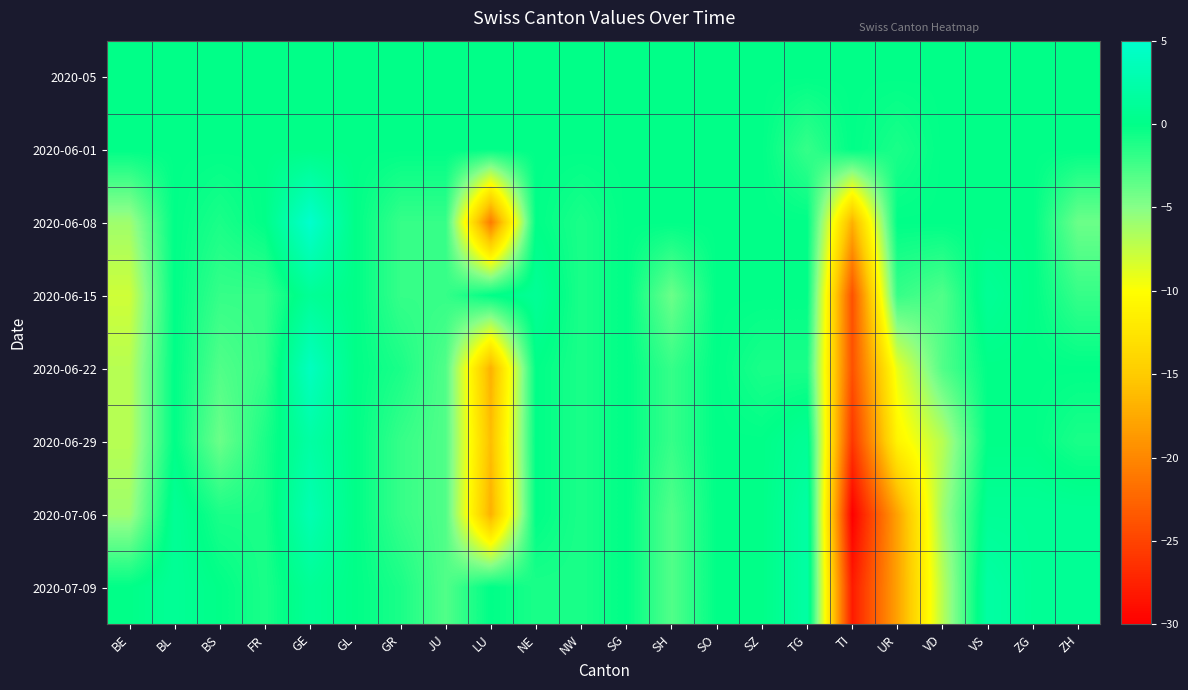

Reading right to left, what are all the values shown in this chart?

2020-05: ZH=0	ZG=0	VS=0	VD=0	UR=0	TI=0	TG=0	SZ=0	SO=0	SH=0	SG=0	NW=0	NE=0	LU=0	JU=0	GR=0	GL=0	GE=0	FR=0	BS=0	BL=0	BE=0
2020-06-01: ZH=0	ZG=0	VS=0	VD=0	UR=-1	TI=0	TG=-2	SZ=0	SO=0	SH=0	SG=0	NW=0	NE=0	LU=0	JU=0	GR=0	GL=0	GE=0	FR=0	BS=0	BL=0	BE=0
2020-06-08: ZH=-4	ZG=0	VS=0	VD=0	UR=0	TI=-17	TG=0	SZ=0	SO=0	SH=0	SG=0	NW=-1	NE=0	LU=-21	JU=-2	GR=-2	GL=0	GE=5	FR=0	BS=-1	BL=0	BE=-6
2020-06-15: ZH=-2	ZG=0	VS=1	VD=-3	UR=-2	TI=-24	TG=0	SZ=0	SO=0	SH=-4	SG=0	NW=-1	NE=1	LU=0	JU=-2	GR=-2	GL=0	GE=1	FR=-2	BS=-2	BL=0	BE=-8
2020-06-22: ZH=0	ZG=0	VS=0	VD=-3	UR=-9	TI=-24	TG=-1	SZ=-1	SO=0	SH=-2	SG=0	NW=-1	NE=0	LU=-17	JU=-3	GR=-1	GL=0	GE=4	FR=-2	BS=-3	BL=0	BE=-7
2020-06-29: ZH=-1	ZG=0	VS=0	VD=-7	UR=-11	TI=-26	TG=1	SZ=0	SO=0	SH=-2	SG=0	NW=-1	NE=0	LU=-16	JU=-3	GR=-2	GL=0	GE=2	FR=-1	BS=-4	BL=0	BE=-7
2020-07-06: ZH=1	ZG=1	VS=1	VD=-6	UR=-18	TI=-30	TG=2	SZ=0	SO=0	SH=-3	SG=0	NW=-1	NE=0	LU=-17	JU=-3	GR=-2	GL=0	GE=3	FR=-1	BS=-1	BL=1	BE=-6
2020-07-09: ZH=1	ZG=1	VS=2	VD=-7	UR=-18	TI=-28	TG=2	SZ=0	SO=0	SH=-3	SG=0	NW=-1	NE=-1	LU=0	JU=-3	GR=-1	GL=0	GE=1	FR=-1	BS=0	BL=1	BE=0